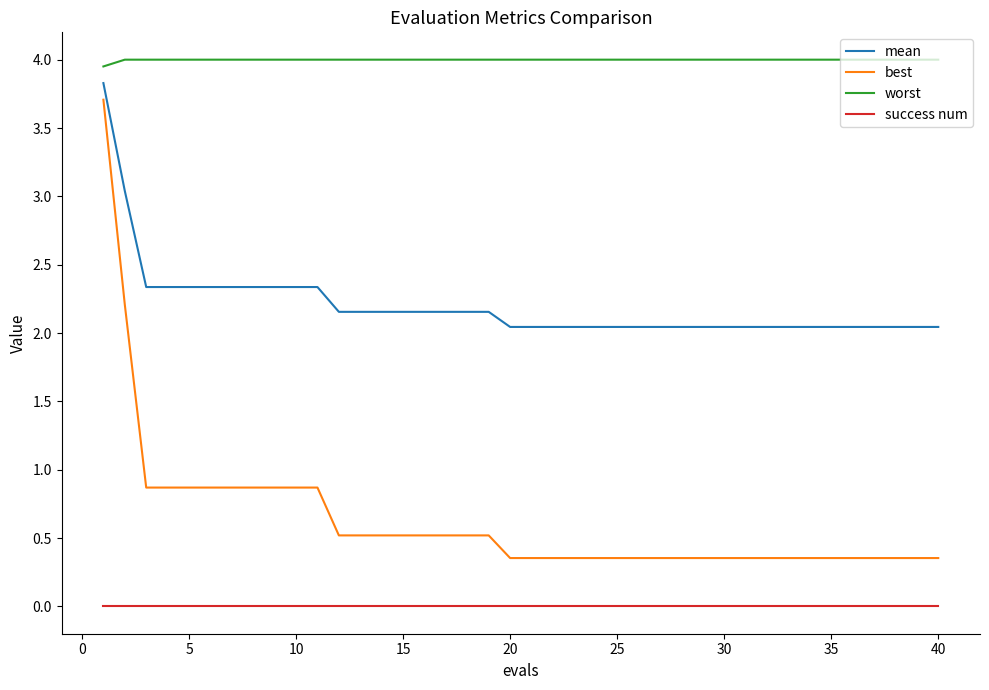

What is the difference between the maximum and minimum values in the best series?

3.4